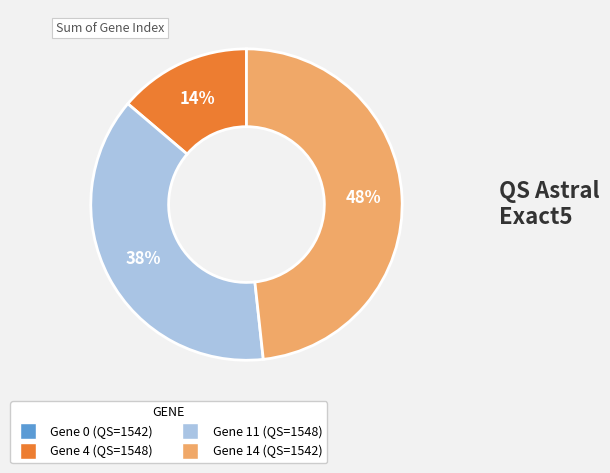

Is there any slice that represents more than half of the pie?

No